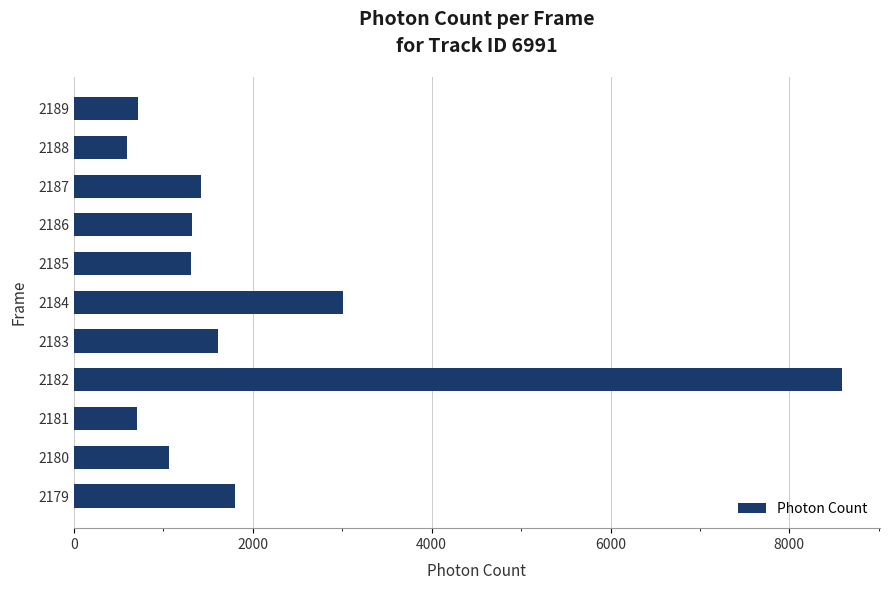

What is the change in value from 2183 to 2184?

+1403.3